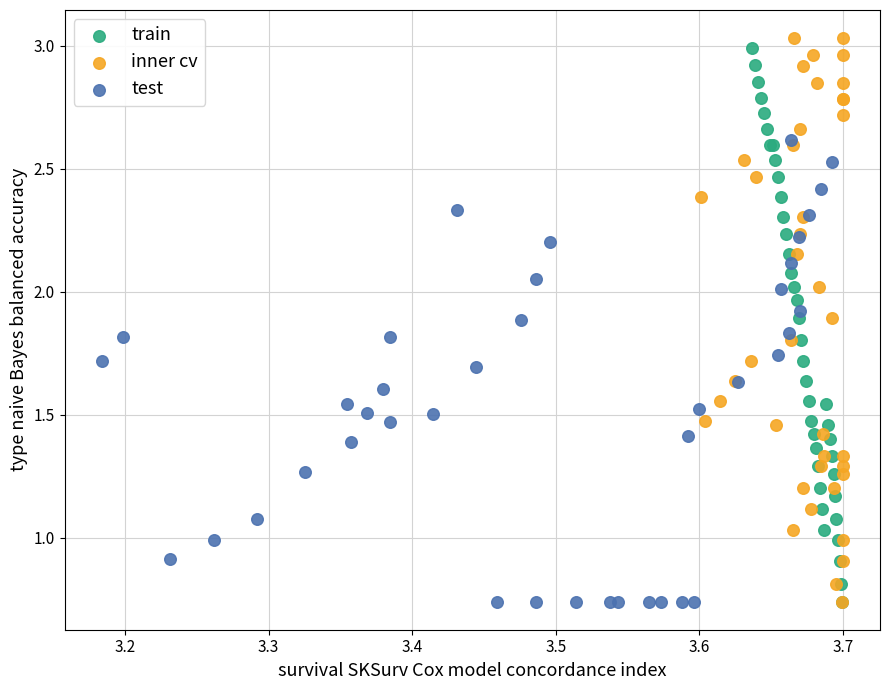

Which series has the widest spread of Y values?

inner cv